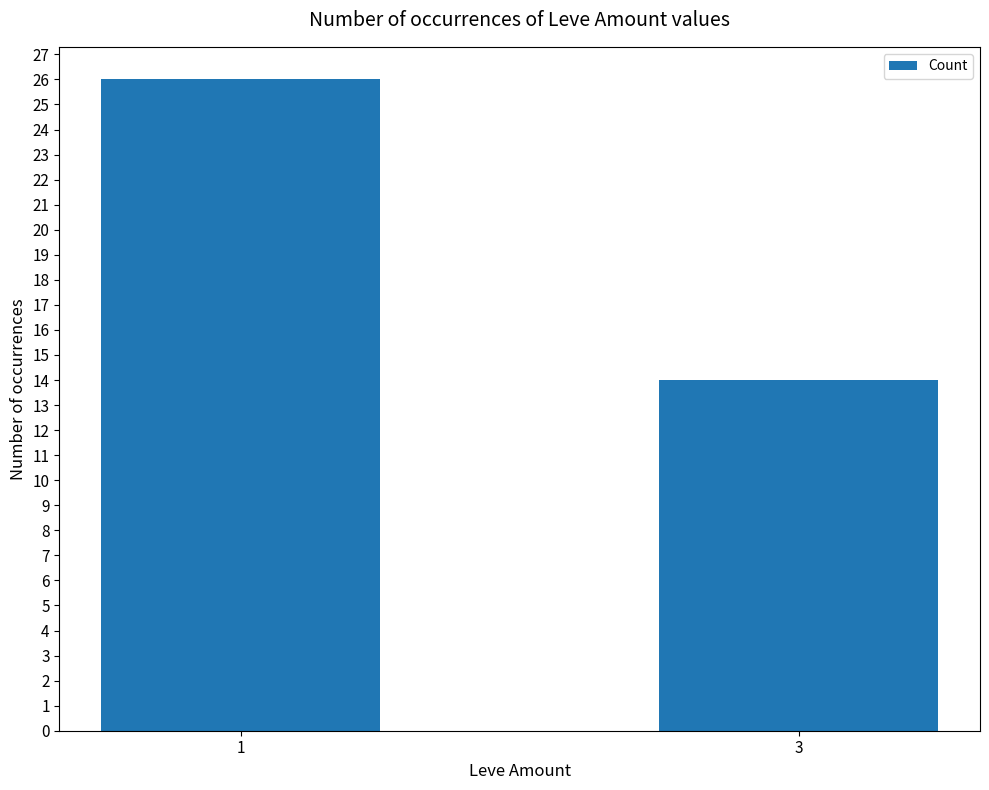

Reading left to right, what are all the values shown in this chart?

1=26	3=14